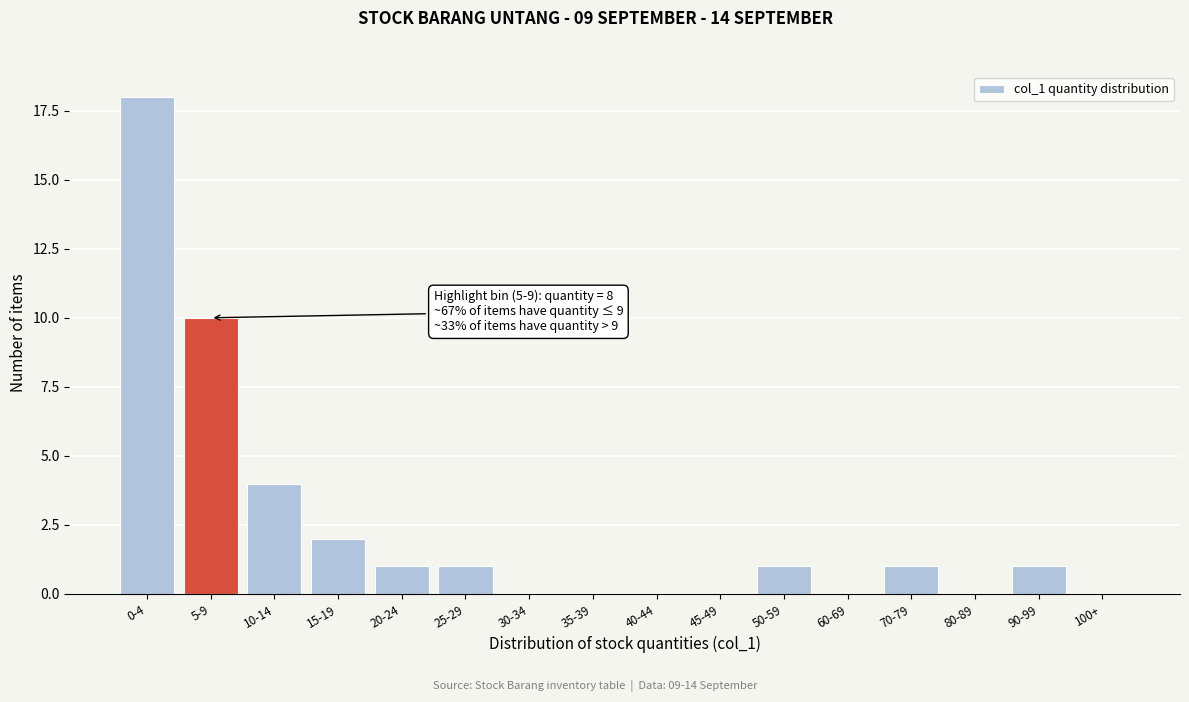

Reading left to right, extract all data points from this chart.

0-4=18	5-9=10	10-14=4	15-19=2	20-24=1	25-29=1	30-34=0	35-39=0	40-44=0	45-49=0	50-59=1	60-69=0	70-79=1	80-89=0	90-99=1	100+=0